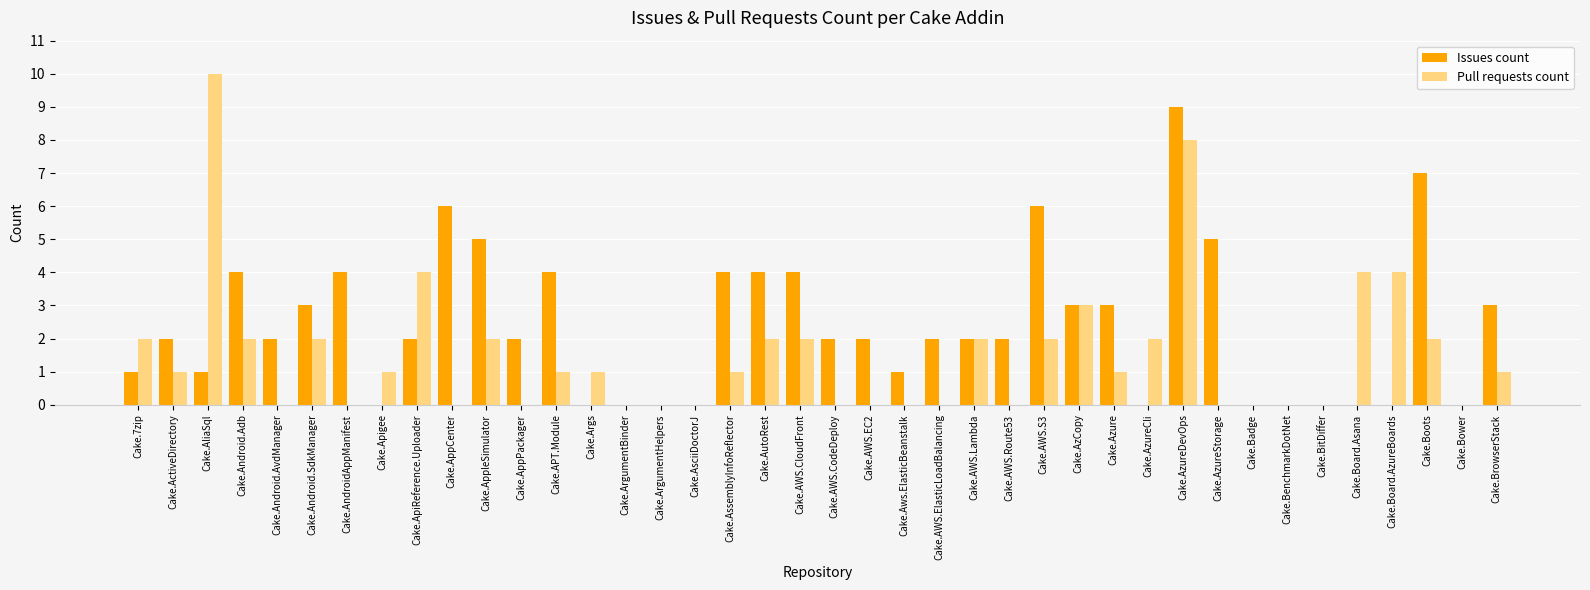

What is the sum of the Issues count values at Cake.BenchmarkDotNet and Cake.AWS.CloudFront?

4